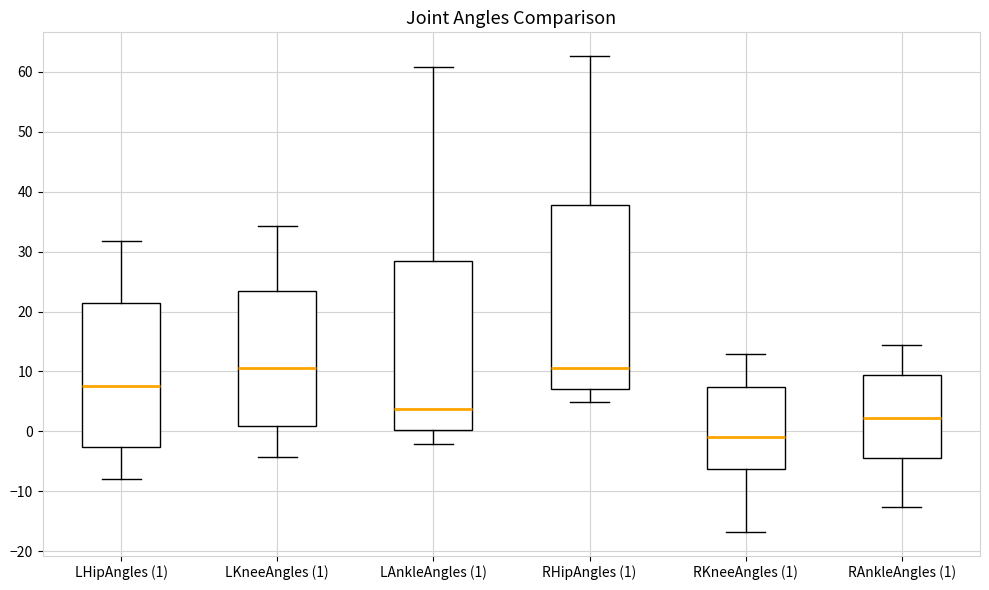

Comparing the boxes themselves (not the whiskers), which one is the tallest?

RHipAngles (1)